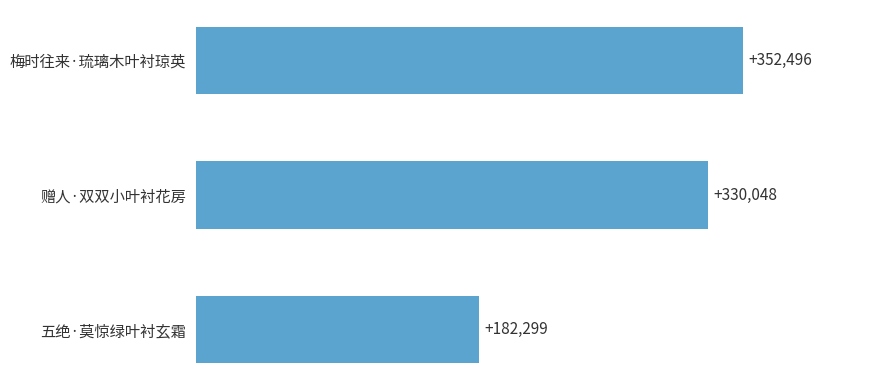

What is the sum of all values?

864843